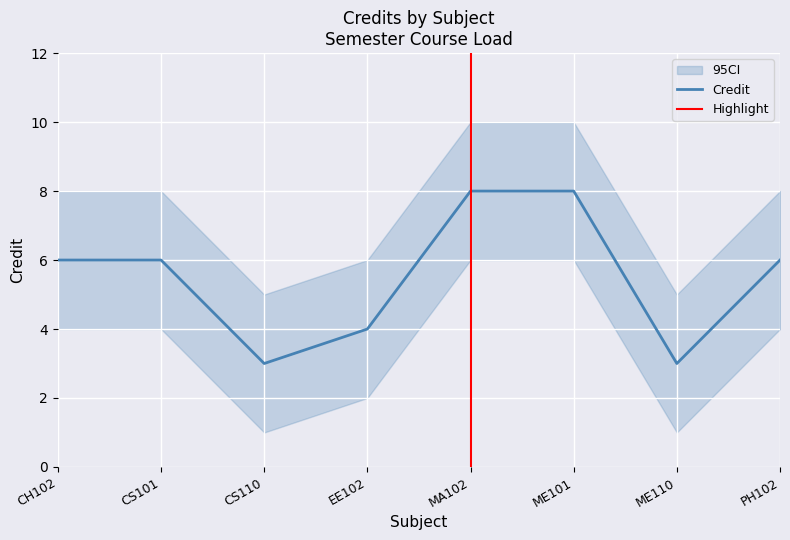

What is the value of the 2nd point from the left?

6